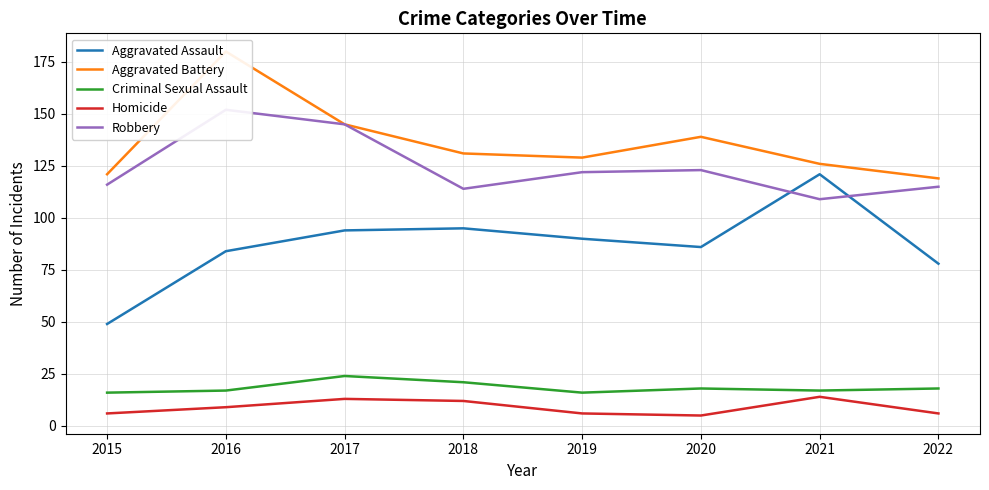

Is this an area chart (filled region under the line)?

No